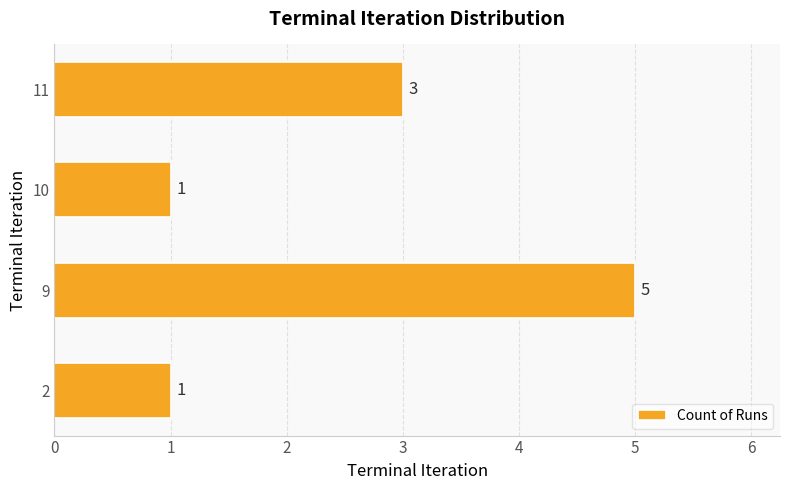

Between 11 and 9, which is larger?

9